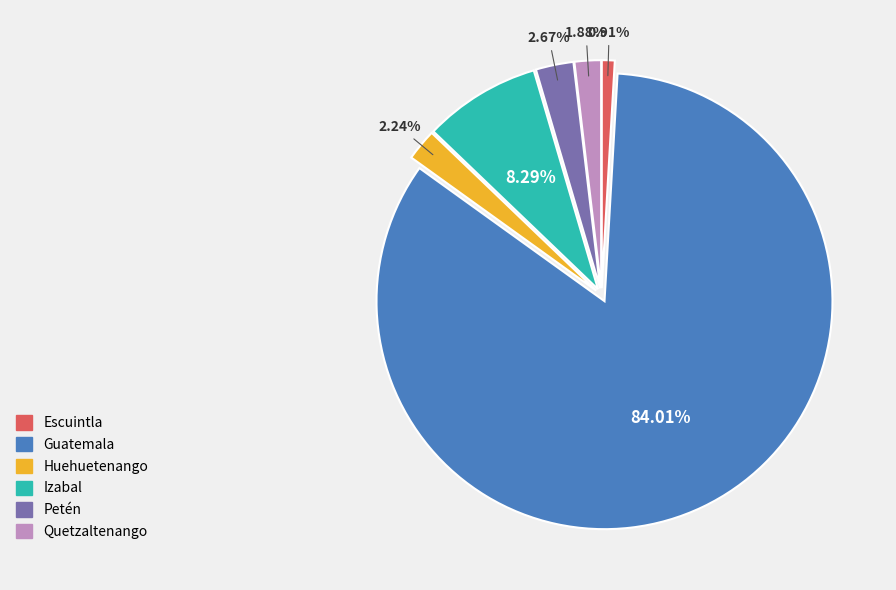

Which category has the smallest portion of the pie?

Escuintla